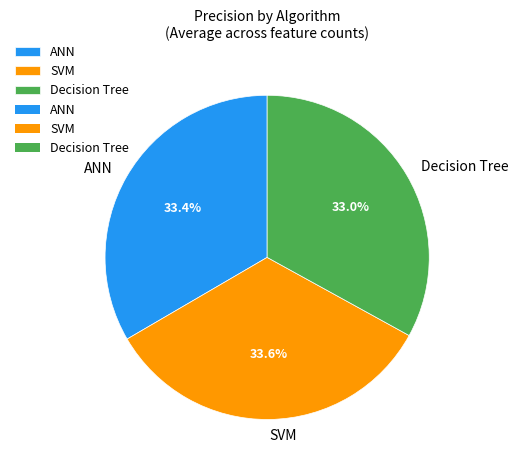

Is there a majority slice in this chart?

No